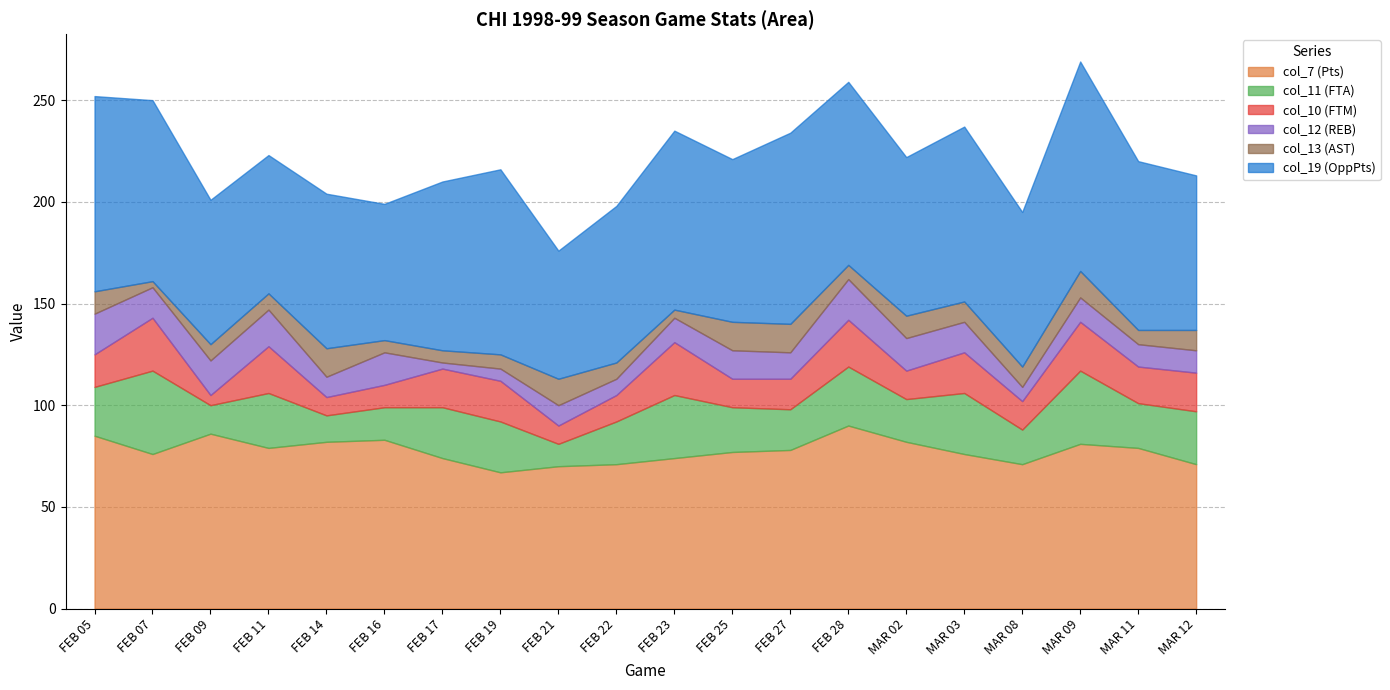

At which category is the sum across all series the highest?

MAR 09